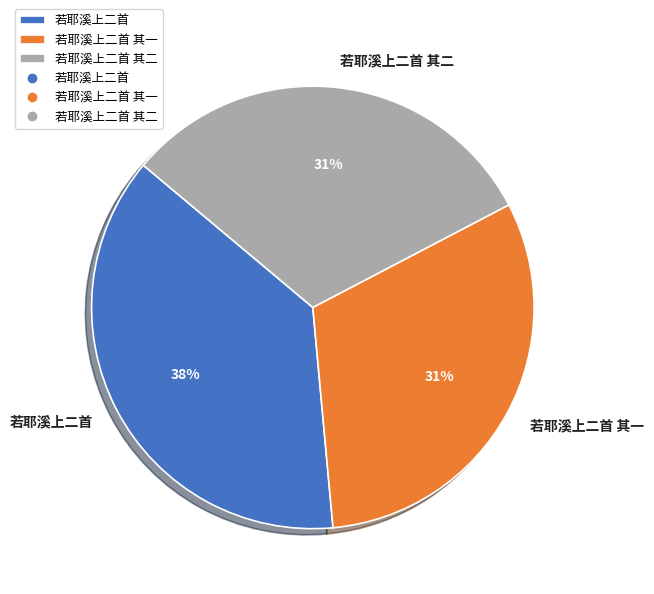

Does 若耶溪上二首 其二 account for over 50% of the chart?

No